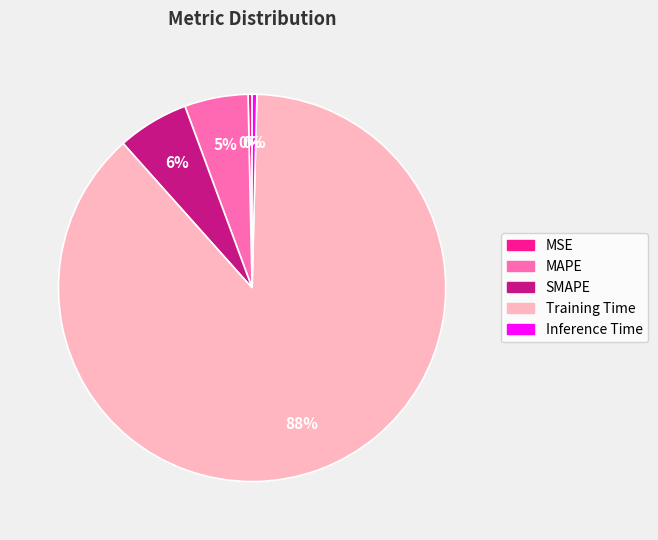

Which slice is the largest?

Training Time